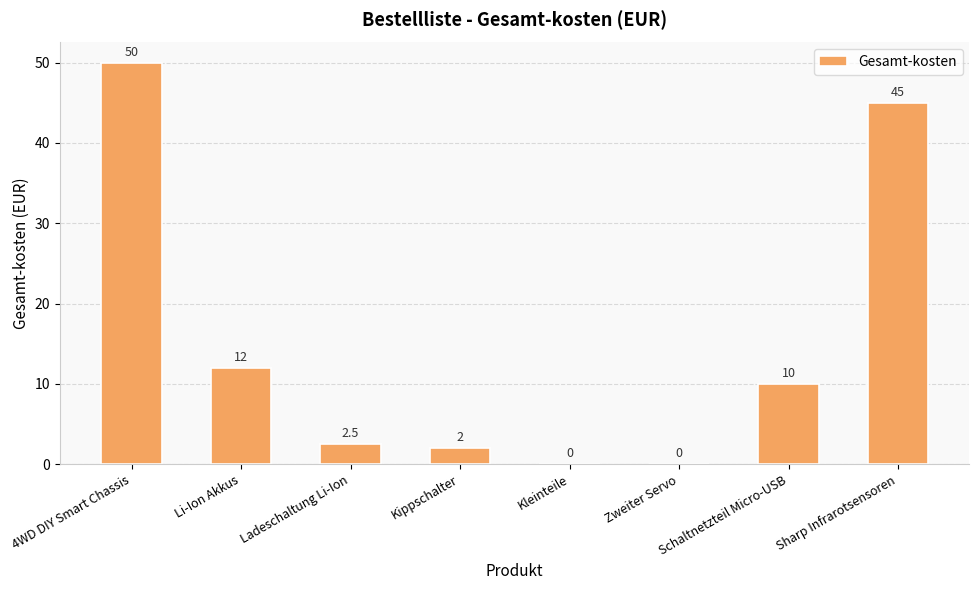

Is it true that the value at Ladeschaltung Li-Ion is 2.5?

True